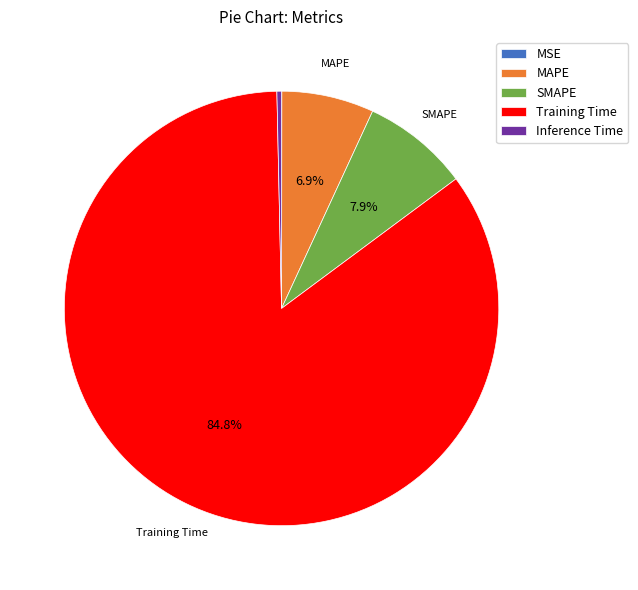

Combined, do MAPE and SMAPE account for over 50%?

No